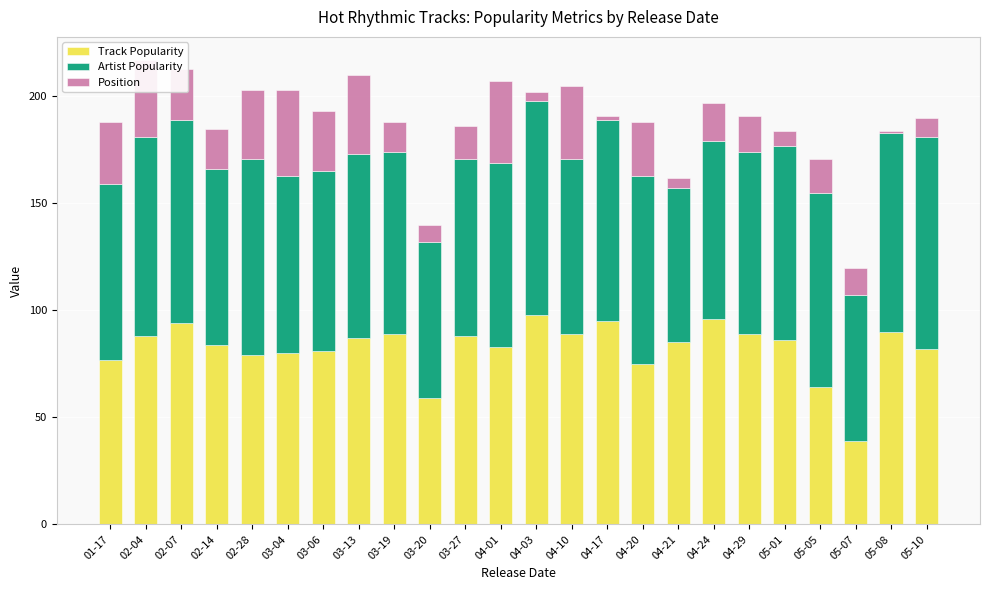

Are the bars horizontal?

No